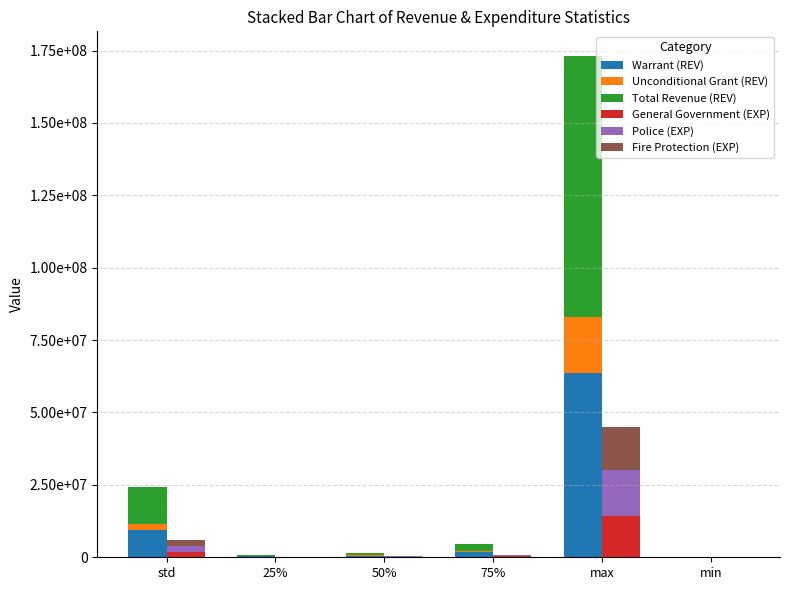

What is the value of the Fire Protection (EXP) bar at the 2nd from the left?

42575.0